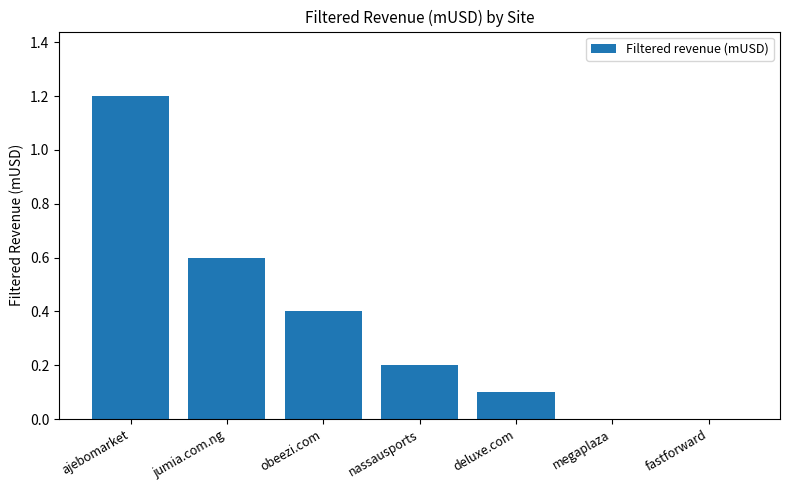

What is the sum of the values at fastforward and obeezi.com?

0.4